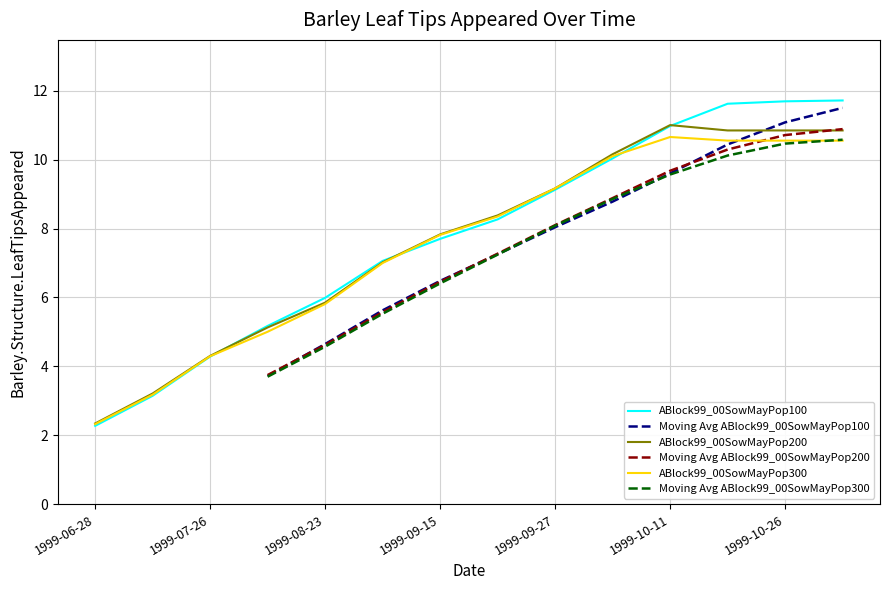

Which series ends up on top after the final intersection of ABlock99_00SowMayPop200 and ABlock99_00SowMayPop100?

ABlock99_00SowMayPop100